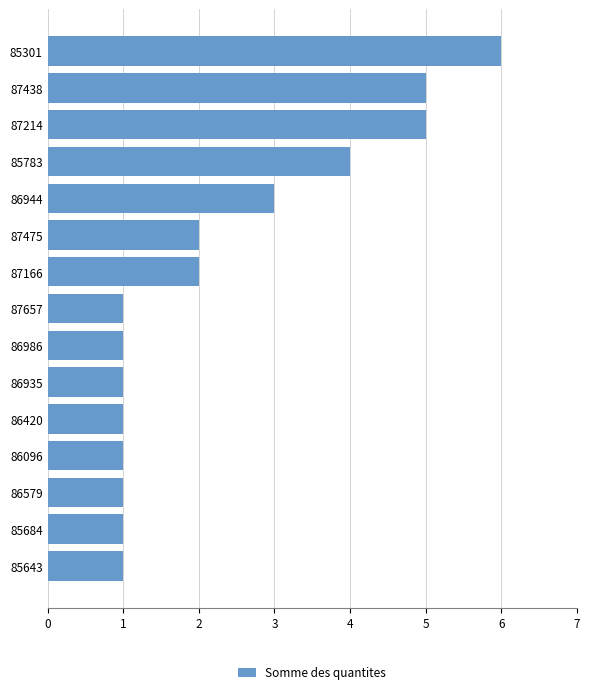

Reading bottom to top, transcribe all the data shown in this chart.

85643=1	85684=1	86579=1	86096=1	86420=1	86935=1	86986=1	87657=1	87166=2	87475=2	86944=3	85783=4	87214=5	87438=5	85301=6